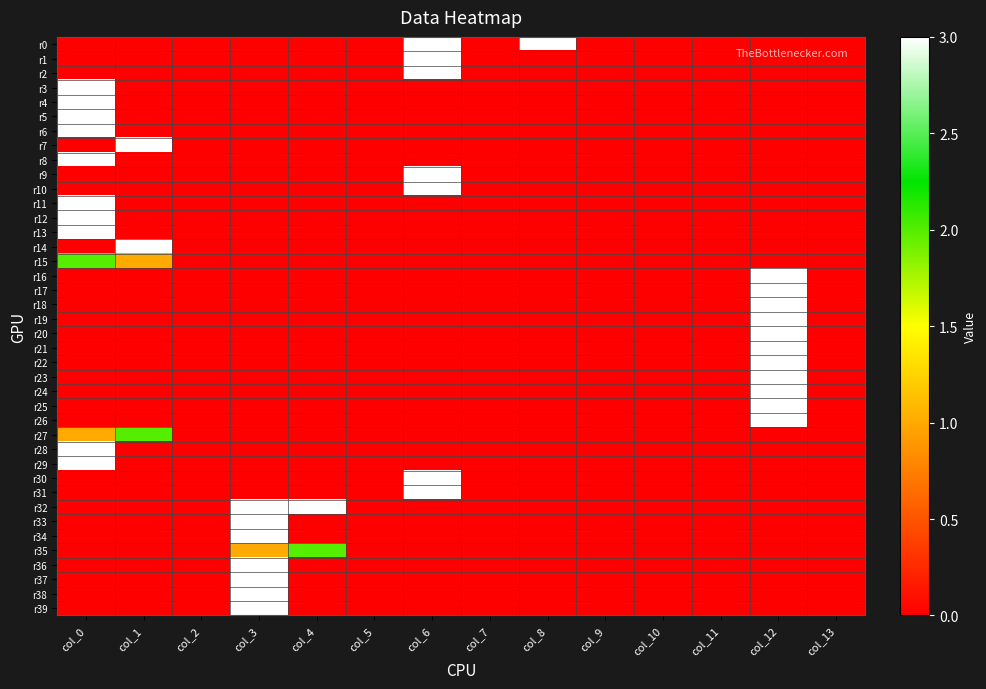

At which category is the sum across all series the highest?

col_0